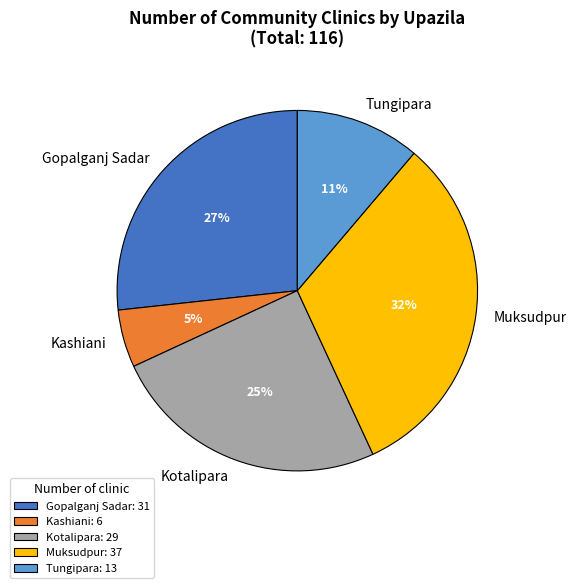

Count the number of slices in the pie.

5